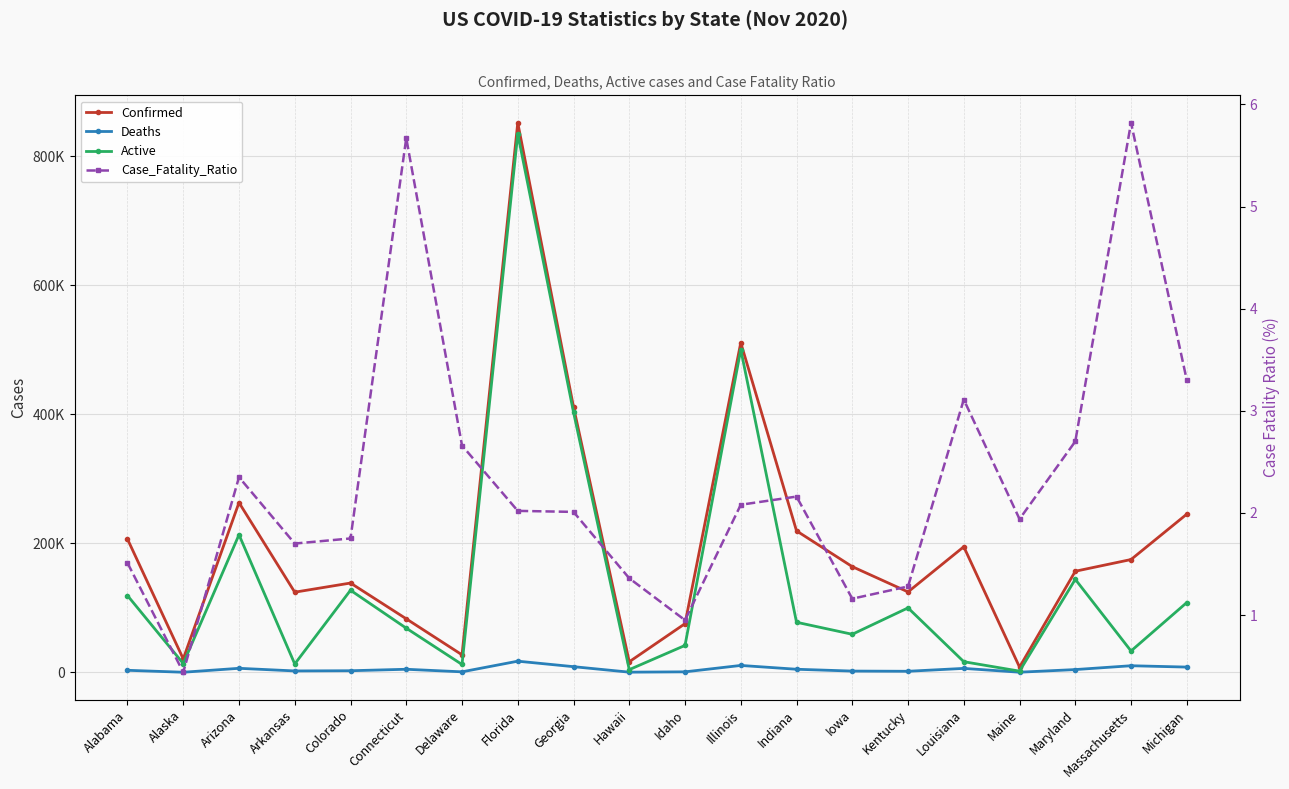

What is the value of the Deaths point at the 5th from the left?

2427.0